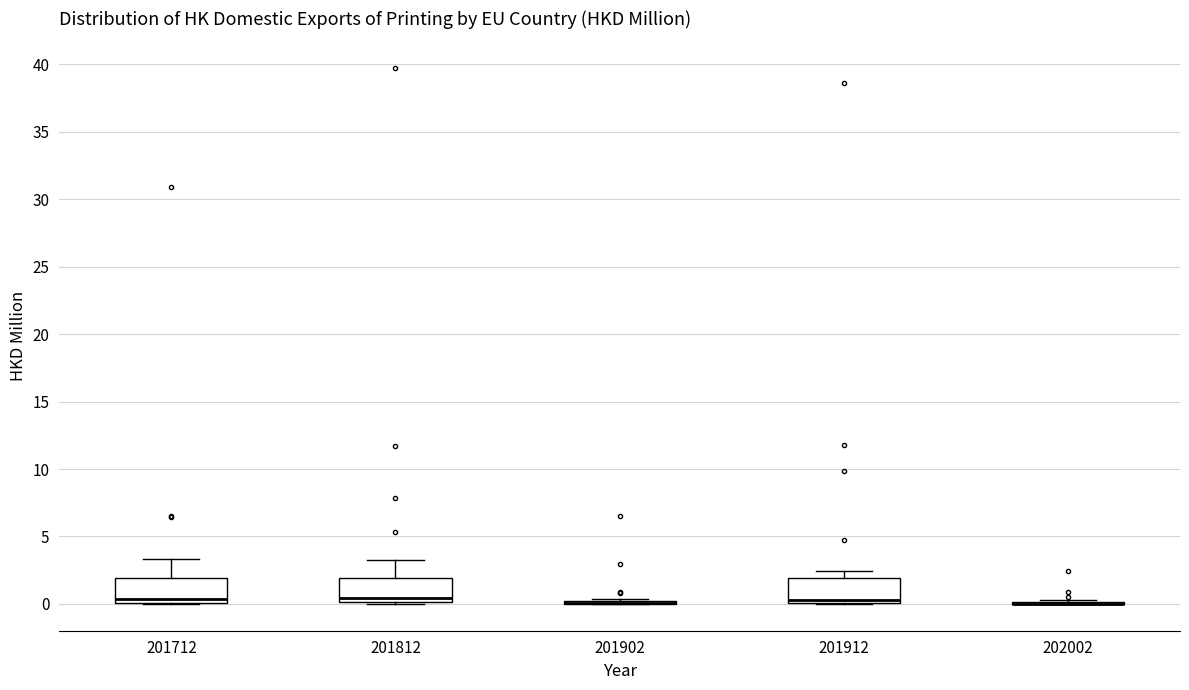

Reading left to right, transcribe this box plot: for each box, give where its median line is, the range the box spans, and where its two whiskers end, as read against the y-axis. The values are not printed on the chart, so give them approximately, as read against the axis.

201712: median 0.5, box 0.0 to 2.0, whiskers 0.0 to 3.5
201812: median 0.5, box 0.0 to 2.0, whiskers 0.0 to 3.5
201902: box collapsed to a line at 0.0, whiskers 0.0 to 0.5
201912: median 0.5, box 0.0 to 2.0, whiskers 0.0 to 2.5
202002: box collapsed to a line at 0.0, whiskers 0.0 to 0.5